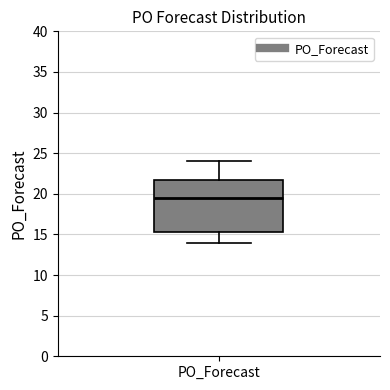

Where is the upper edge of the box for PO_Forecast on the y-axis? The values are not printed on the chart, so give them approximately, as read against the axis.

22.0